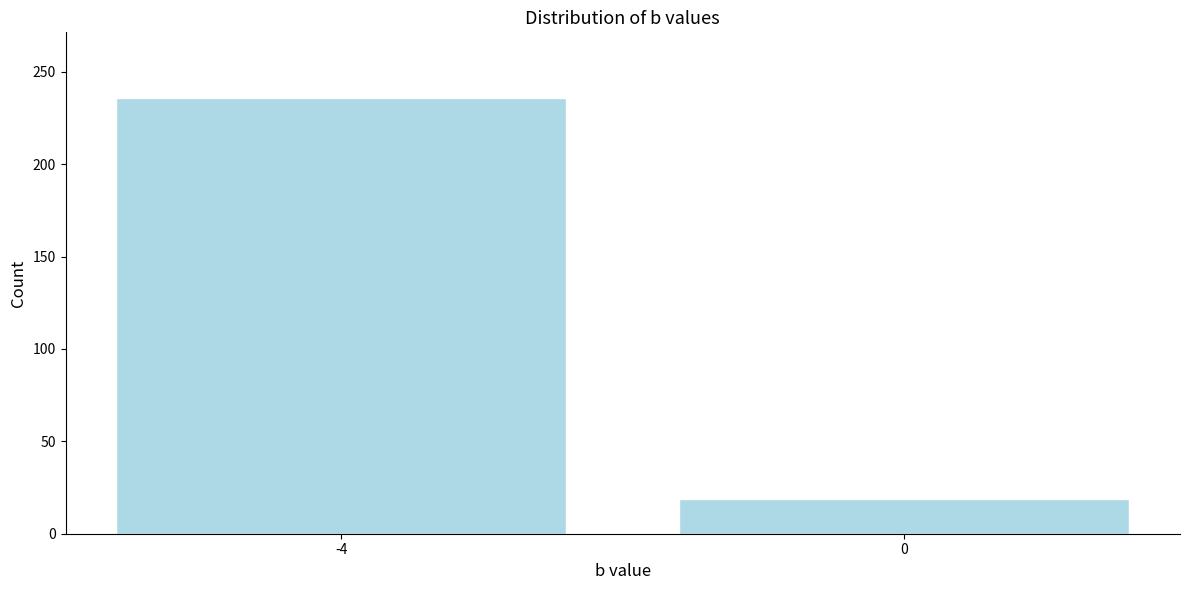

Reading left to right, transcribe all the data shown in this chart.

-4=236	0=19